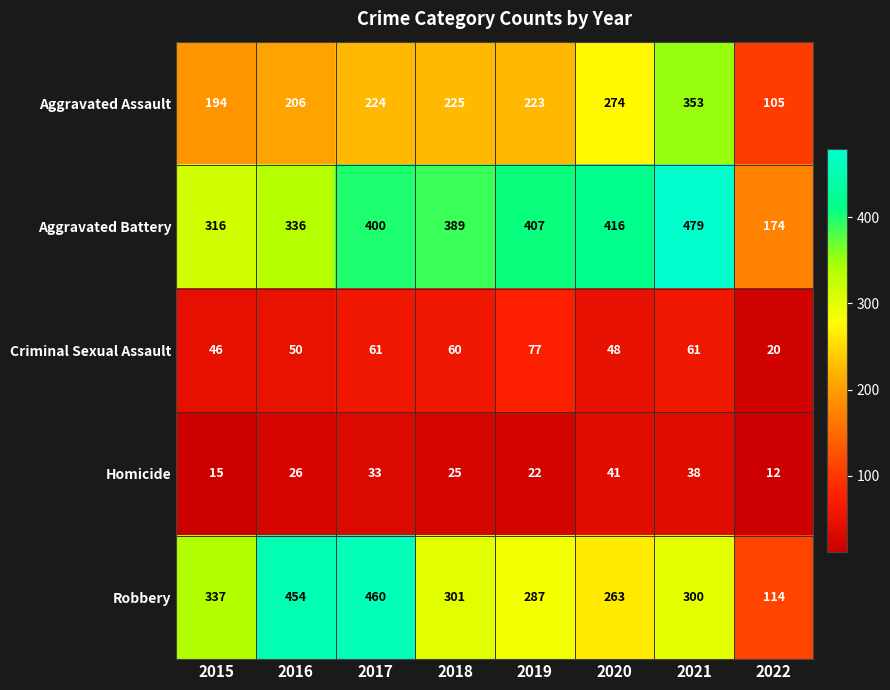

What is the approximate value of Aggravated Battery at 2017, to the nearest 10?

400